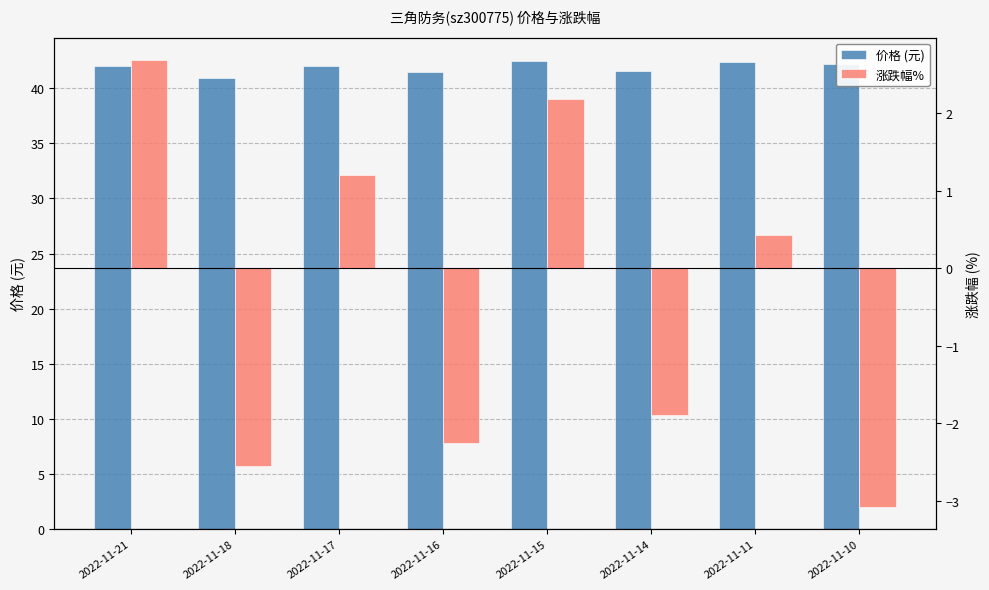

What is the spread (max minus min) of values at 2022-11-17?

40.8